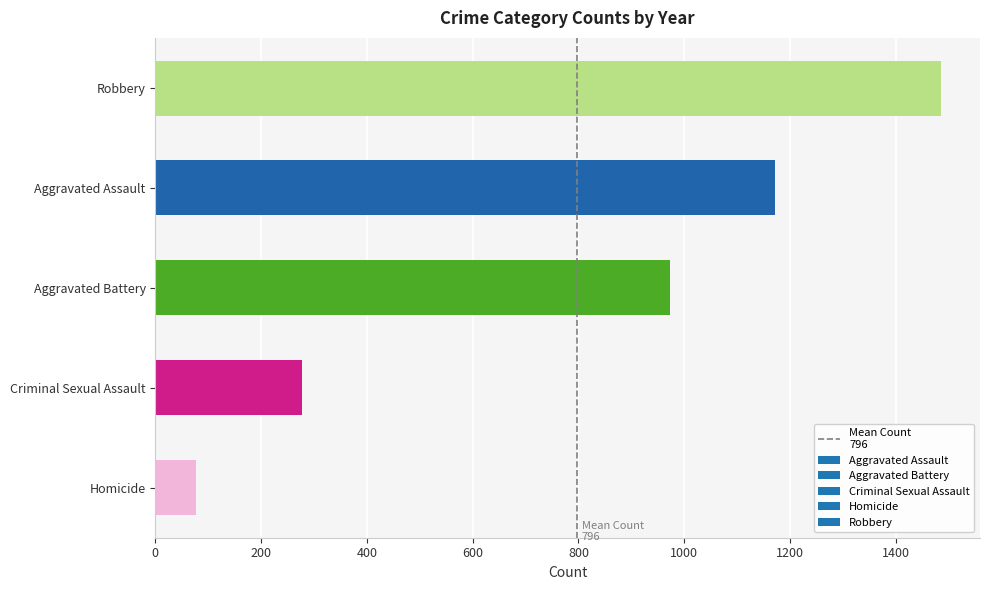

What is the sum of all values?

3982